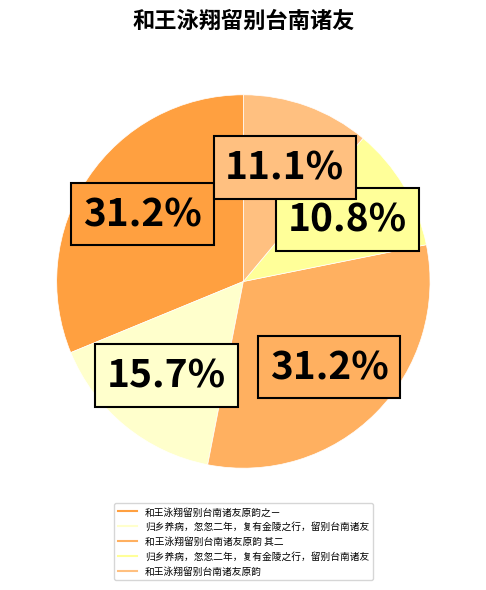

To the nearest percent, what is the difference between the largest and smallest slice percentages?

20%